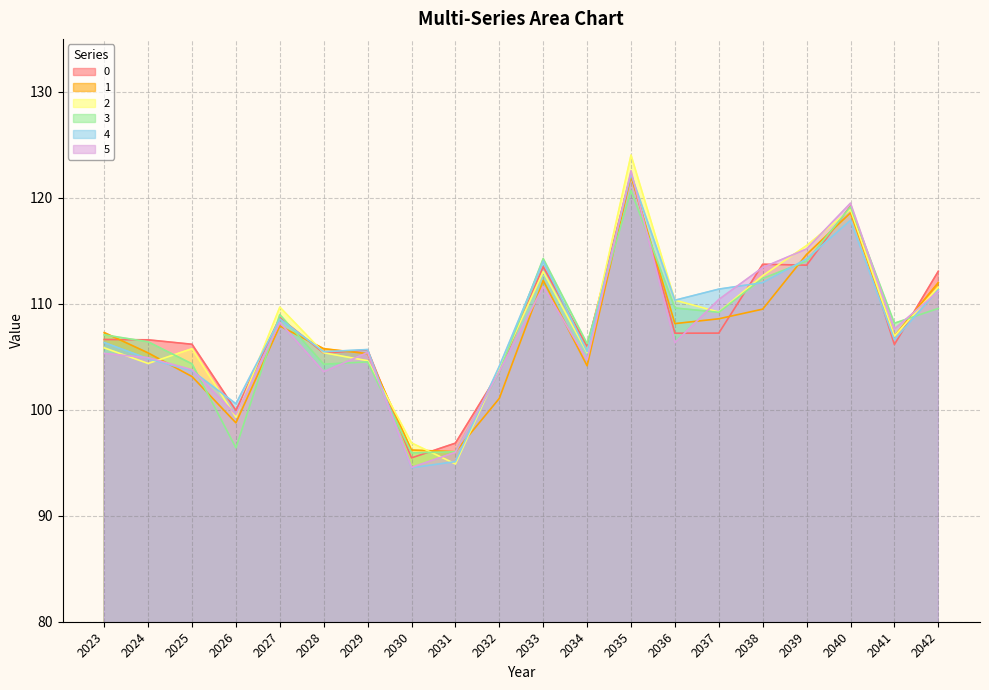

Count the number of categories in the chart.

20